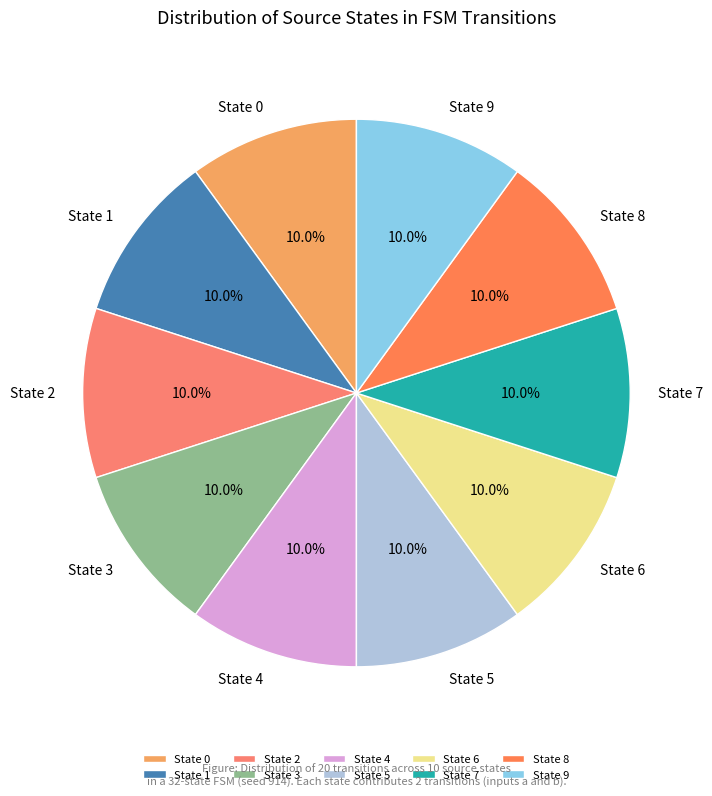

What is the ratio of the value at State 8 to the value at State 0?

1.0